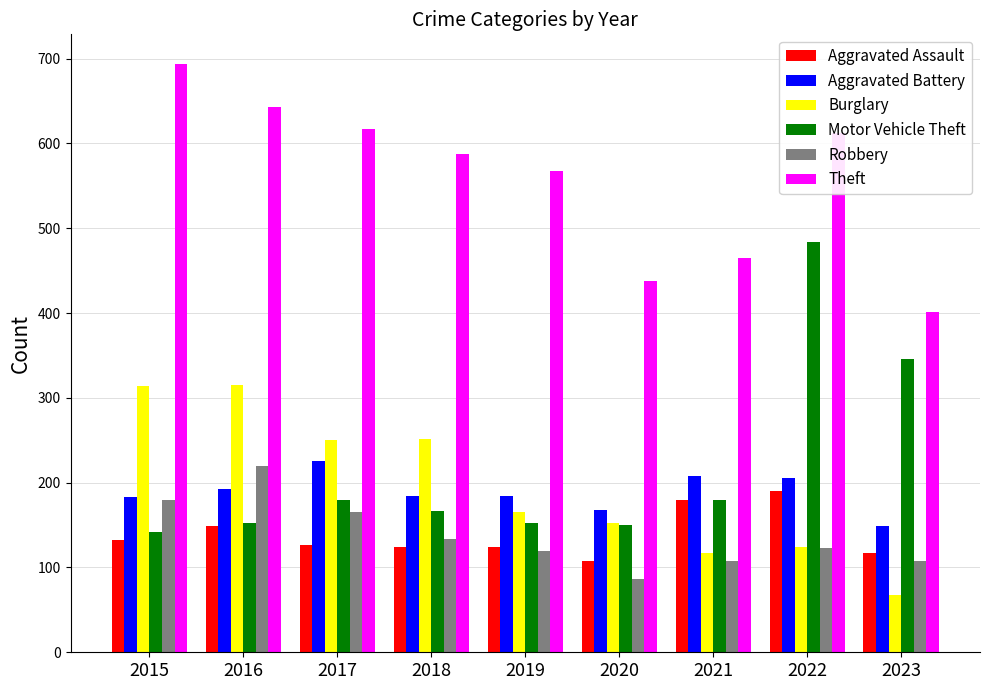

At which label does Burglary first exceed 165?

2015